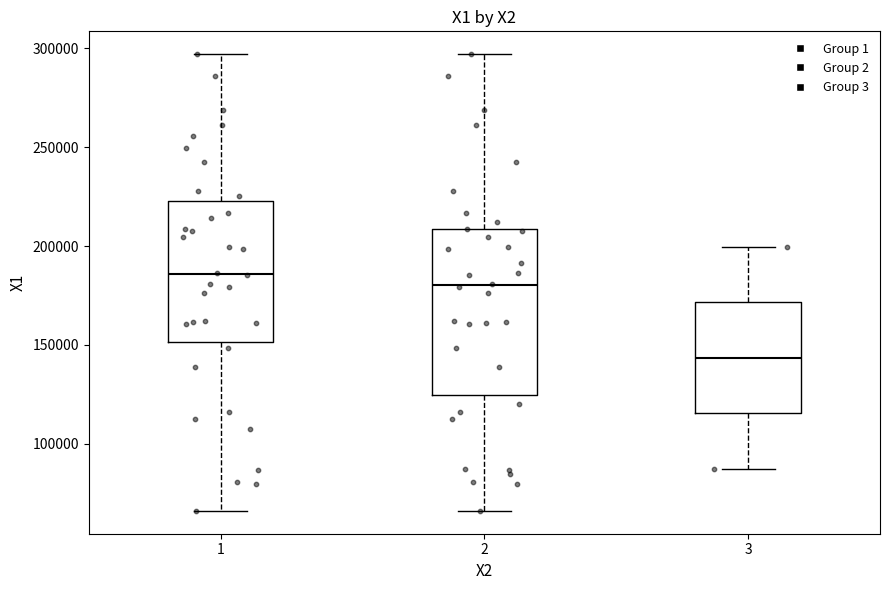

Which box has the lowest median line?

3